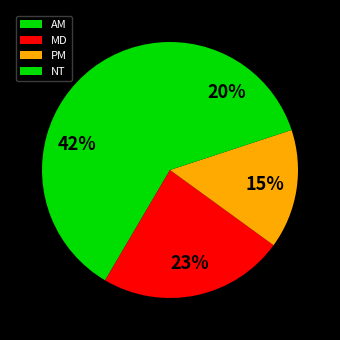

Between PM and NT, which is larger?

NT